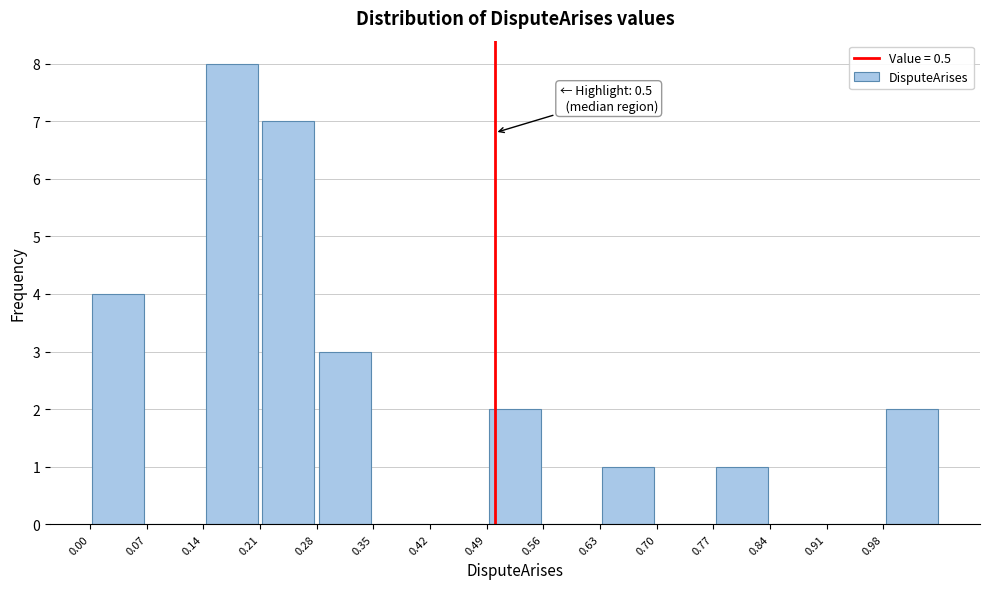

Over which range of the x-axis is the bar tallest?

0.14 to 0.21